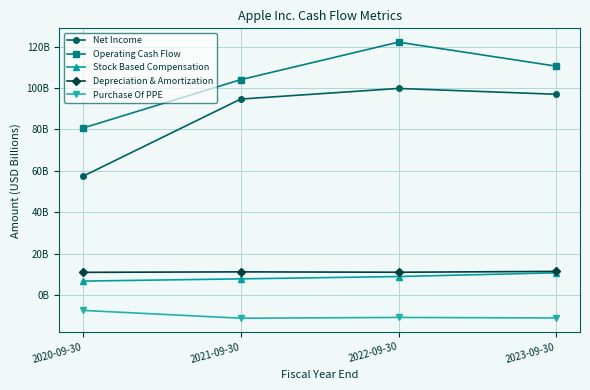

What is the label of the 4th point from the left?

2023-09-30